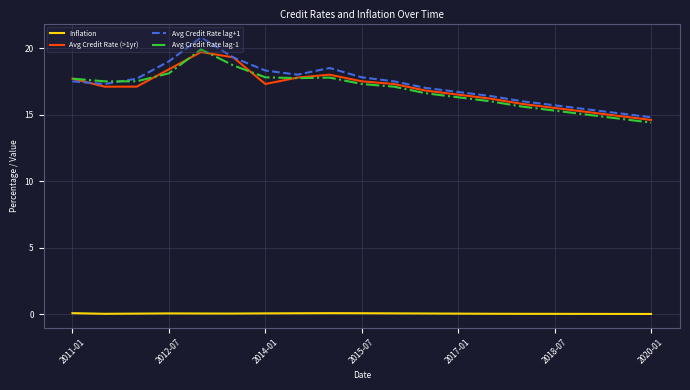

At how many categories does at least one series exceed 3?

19